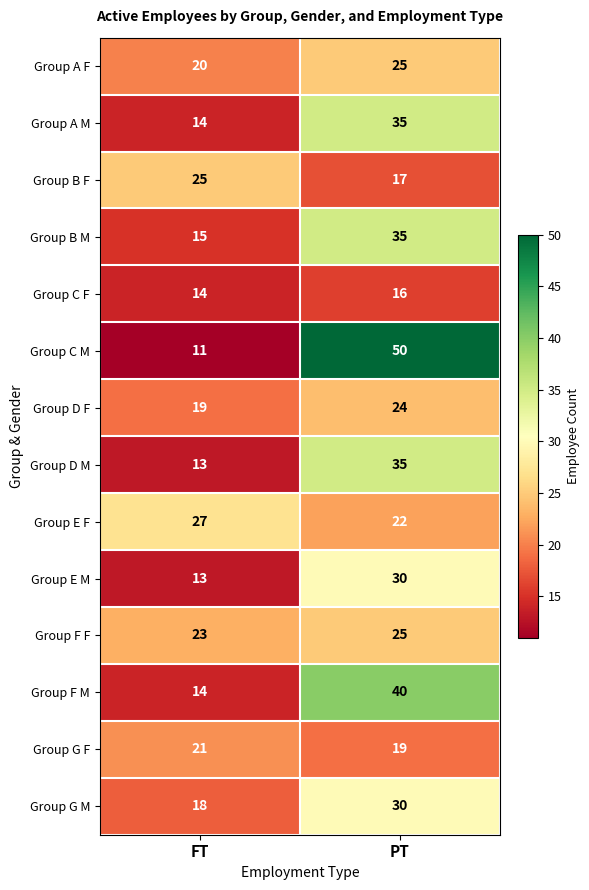

True or false: Group A F has a value of 25 at PT.

True